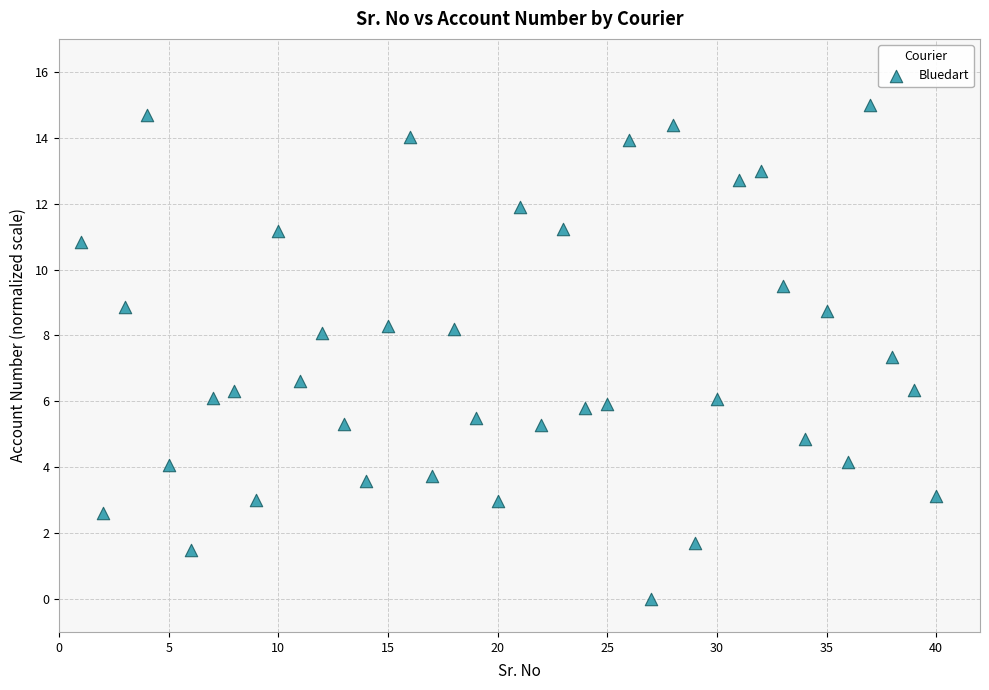

What is the range of X values (max minus min)?

39.0